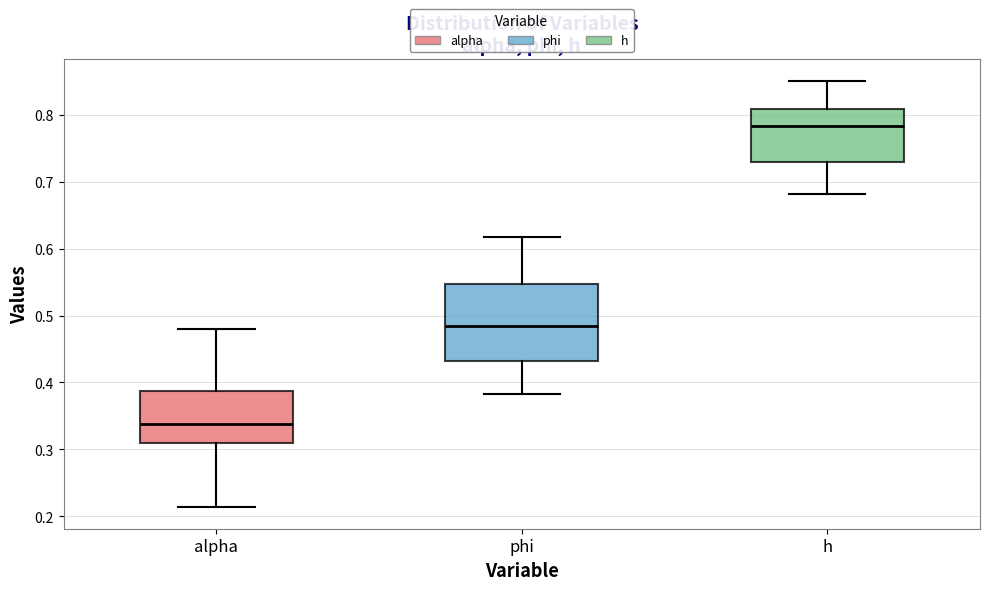

Comparing the boxes themselves (not the whiskers), which one is the tallest?

phi